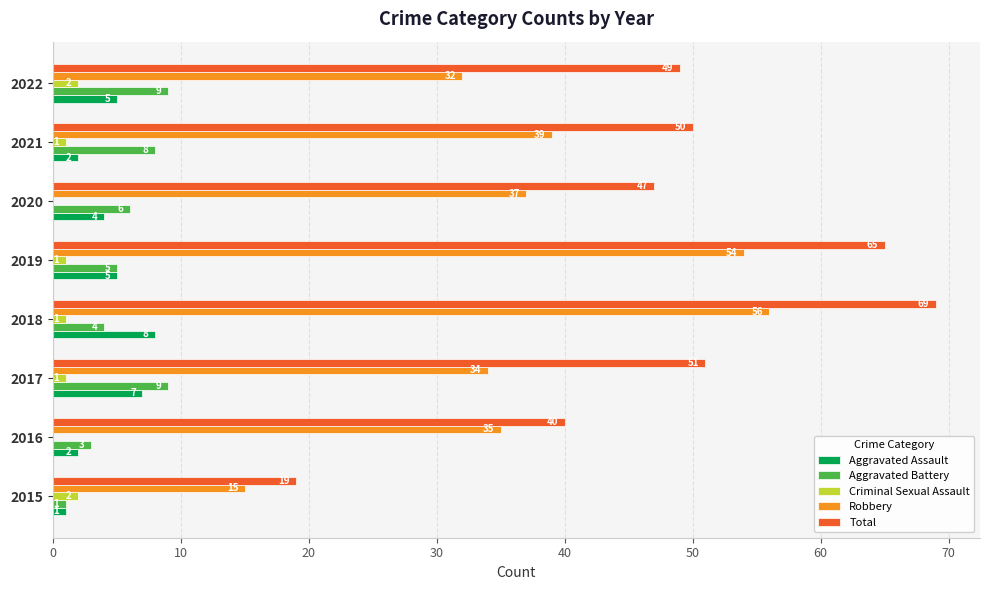

Read the Robbery value at 2018.

56